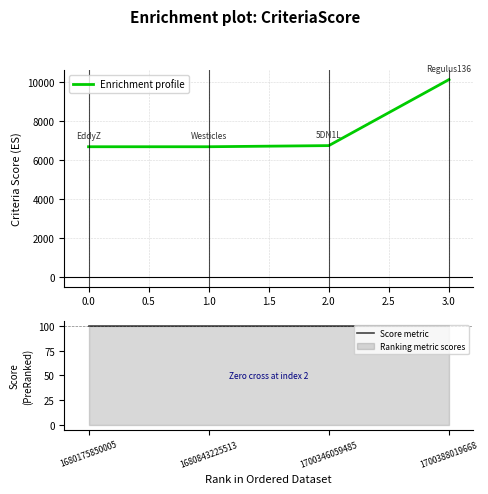

Rank the series by their average value, from highest to lowest.

Enrichment profile, Score metric